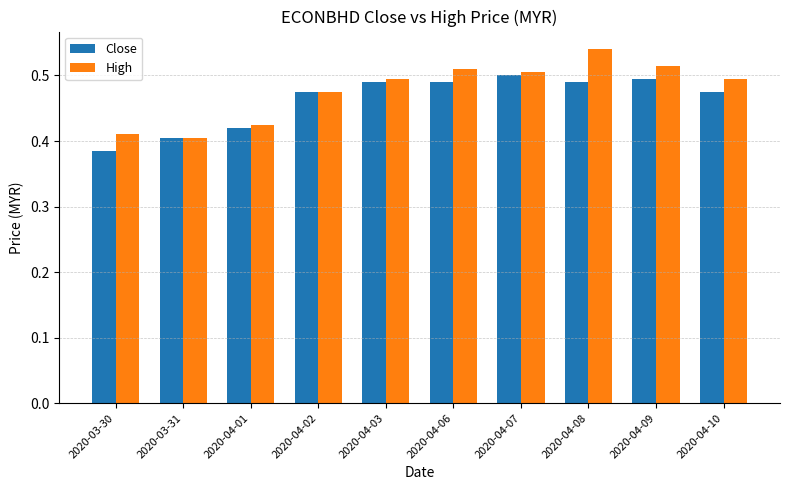

What is the label of the 4th bar from the right?

2020-04-07